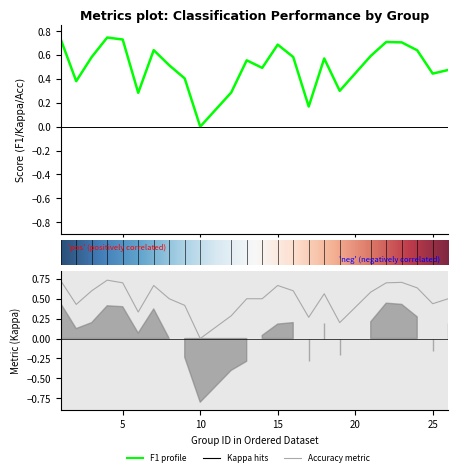

What is the difference between the maximum and minimum values in the f1 series?

0.7